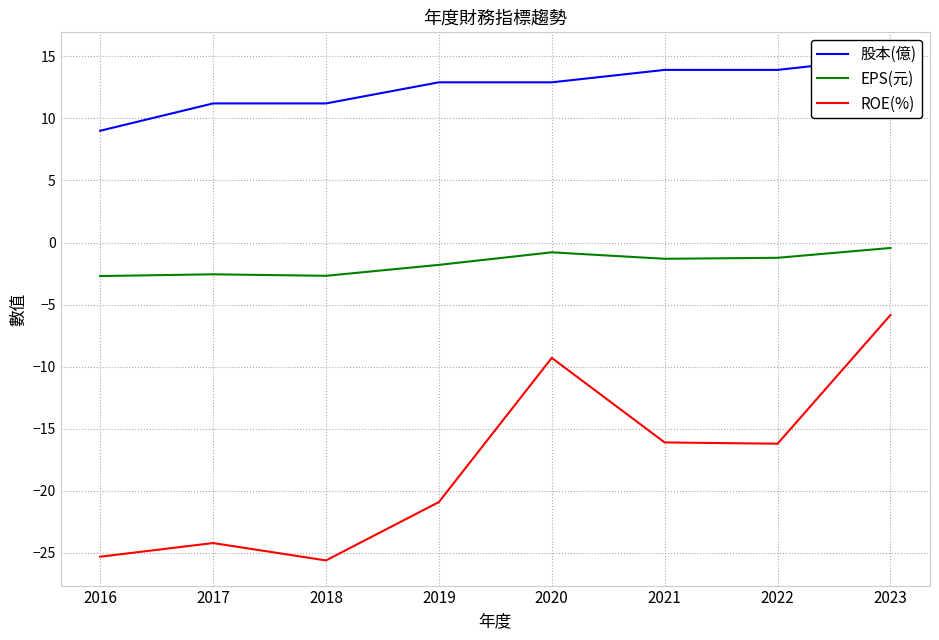

What is the difference between the maximum and second lowest values in the 股本(億) series?

3.7